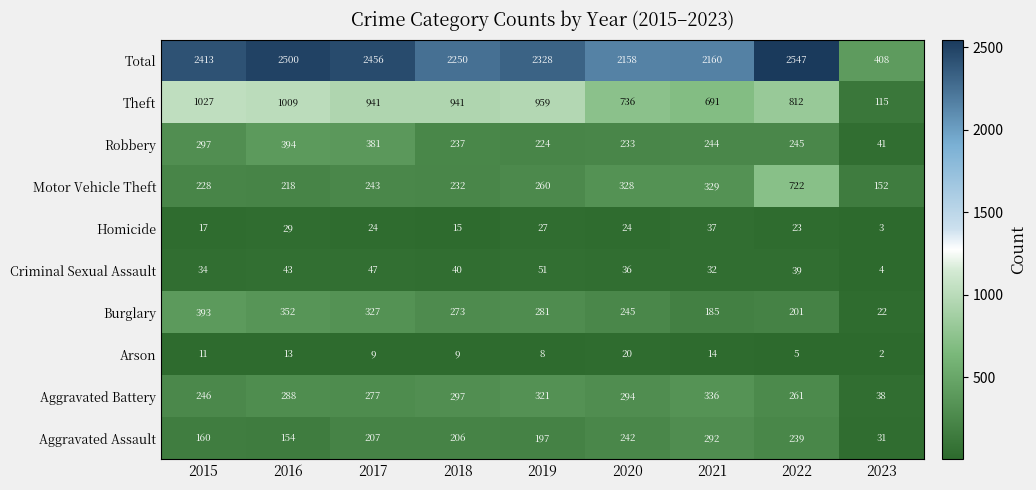

Which series has the largest range (max minus min)?

Total